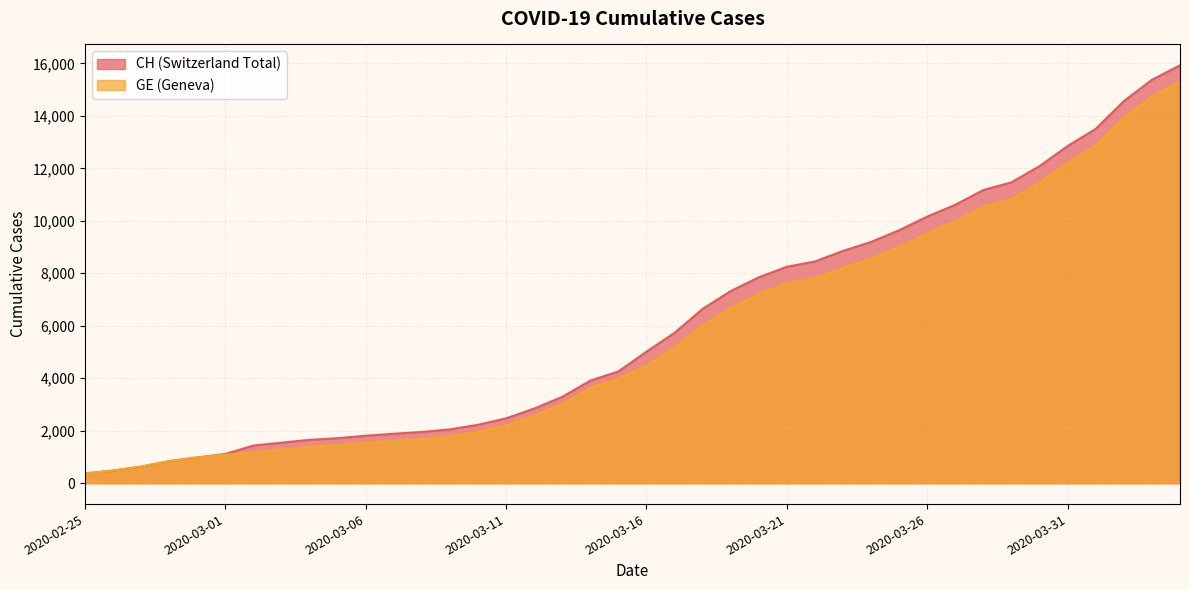

Reading left to right, list all the values displayed in this chart.

CH: 2020-02-25=375	2020-02-26=479	2020-02-27=630	2020-02-28=840	2020-02-29=981	2020-03-01=1113	2020-03-02=1436	2020-03-03=1544	2020-03-04=1652	2020-03-05=1715	2020-03-06=1809	2020-03-07=1885	2020-03-08=1952	2020-03-09=2051	2020-03-10=2226	2020-03-11=2472	2020-03-12=2845	2020-03-13=3291	2020-03-14=3908	2020-03-15=4259	2020-03-16=5012	2020-03-17=5731	2020-03-18=6644	2020-03-19=7323	2020-03-20=7847	2020-03-21=8249	2020-03-22=8449	2020-03-23=8855	2020-03-24=9196	2020-03-25=9642	2020-03-26=10162	2020-03-27=10613	2020-03-28=11175	2020-03-29=11467	2020-03-30=12086	2020-03-31=12852	2020-04-01=13505	2020-04-02=14561	2020-04-03=15375	2020-04-04=15926
GE: 2020-02-25=375	2020-02-26=479	2020-02-27=630	2020-02-28=840	2020-02-29=981	2020-03-01=1083	2020-03-02=1171	2020-03-03=1278	2020-03-04=1384	2020-03-05=1447	2020-03-06=1538	2020-03-07=1614	2020-03-08=1681	2020-03-09=1780	2020-03-10=1955	2020-03-11=2201	2020-03-12=2574	2020-03-13=3010	2020-03-14=3627	2020-03-15=3978	2020-03-16=4485	2020-03-17=5174	2020-03-18=6002	2020-03-19=6681	2020-03-20=7205	2020-03-21=7607	2020-03-22=7807	2020-03-23=8213	2020-03-24=8554	2020-03-25=9000	2020-03-26=9520	2020-03-27=9971	2020-03-28=10533	2020-03-29=10825	2020-03-30=11444	2020-03-31=12210	2020-04-01=12863	2020-04-02=13919	2020-04-03=14733	2020-04-04=15284